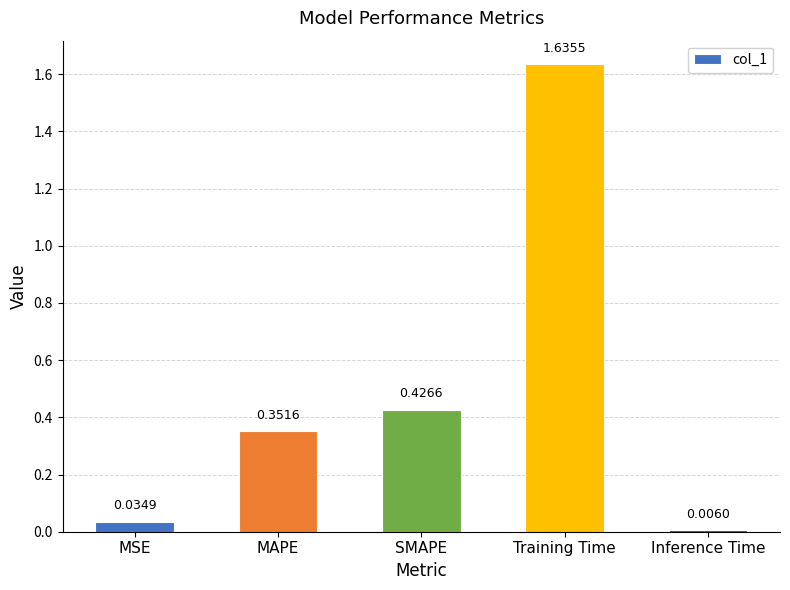

At which label is the value closest to 0?

Inference Time